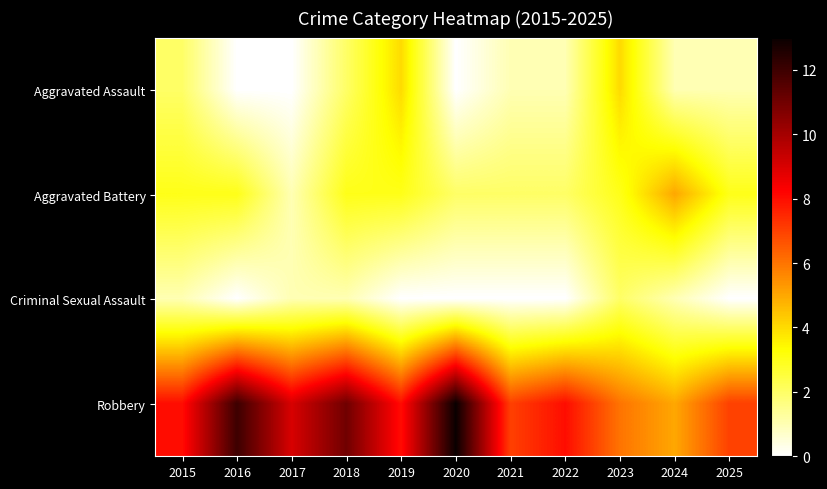

What is the difference between the highest and lowest values at 2019?

8